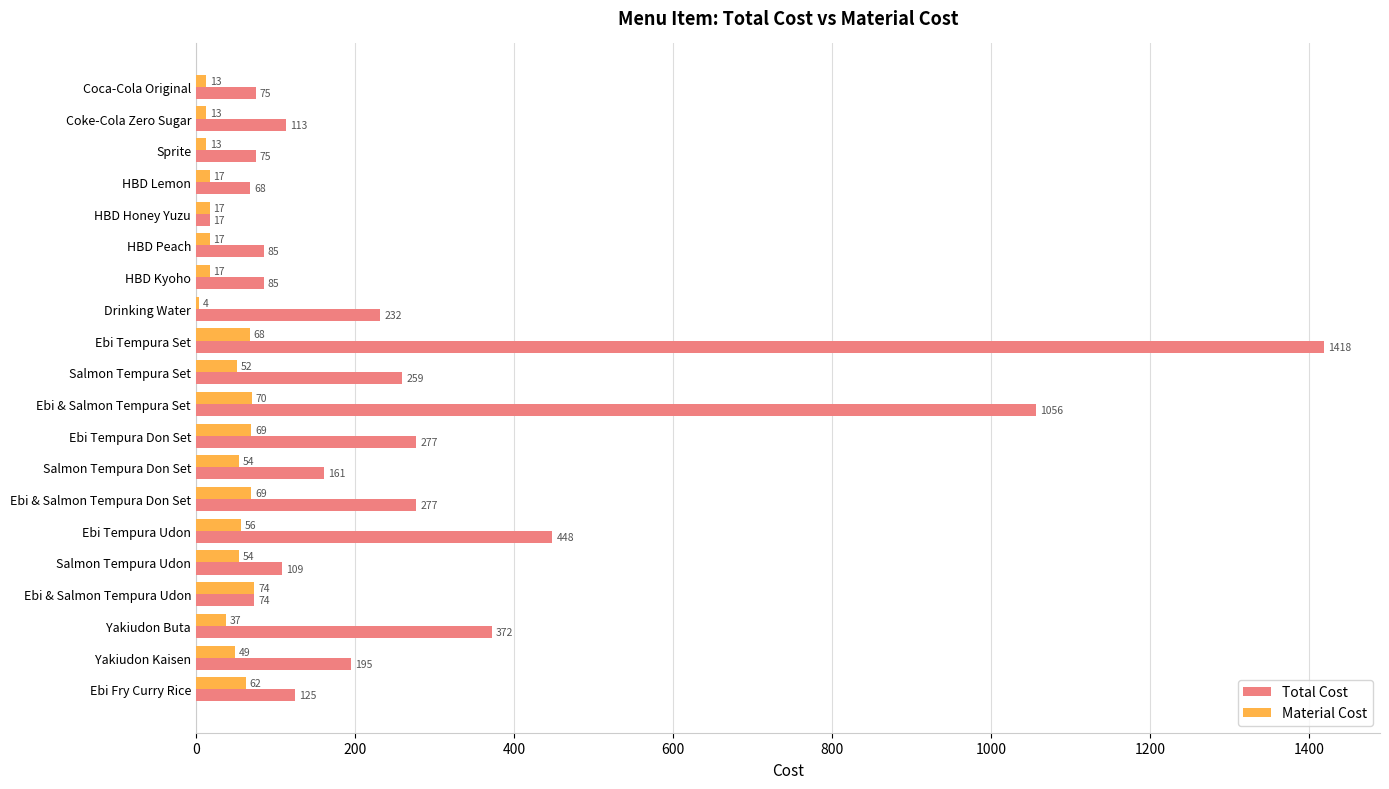

Which series has the largest total across all categories?

Total Cost